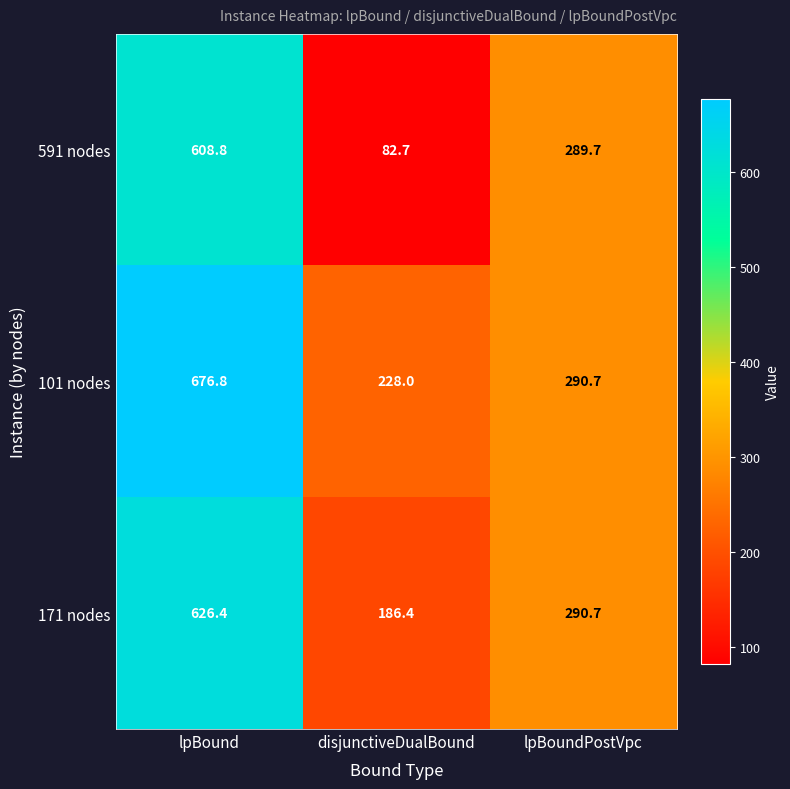

What is the difference between the highest and lowest values at lpBound?

68.0